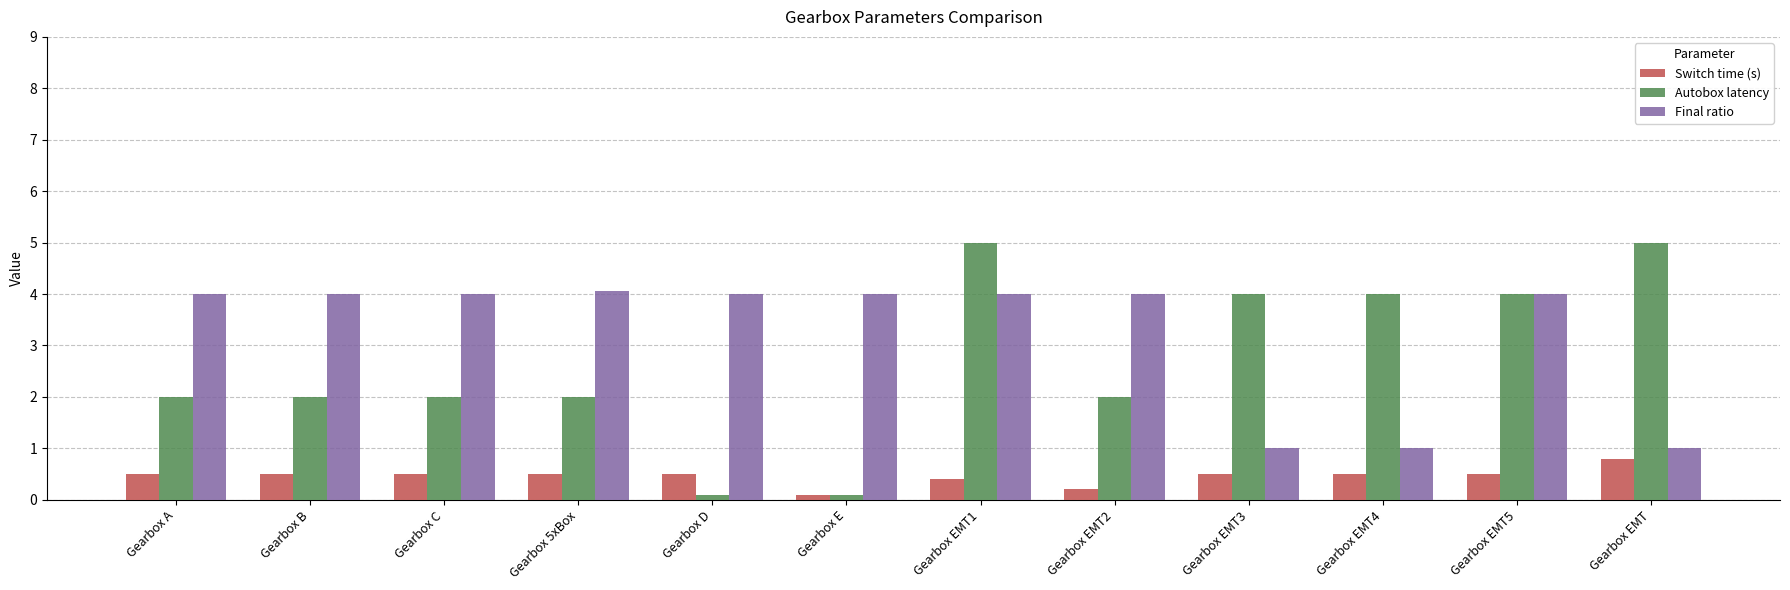

True or false: Switch time (s) has a value of 0.2 at Gearbox D.

False